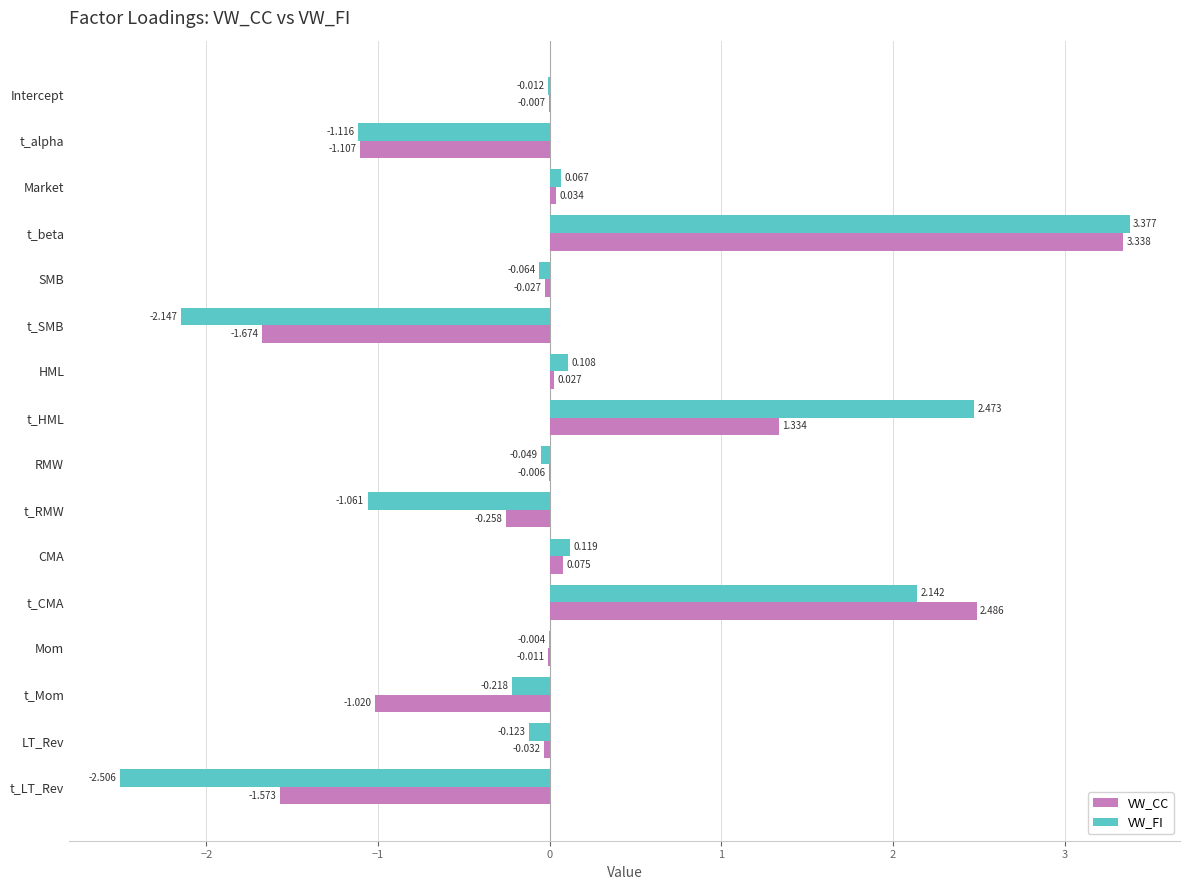

At which category is the sum across all series the highest?

t_beta